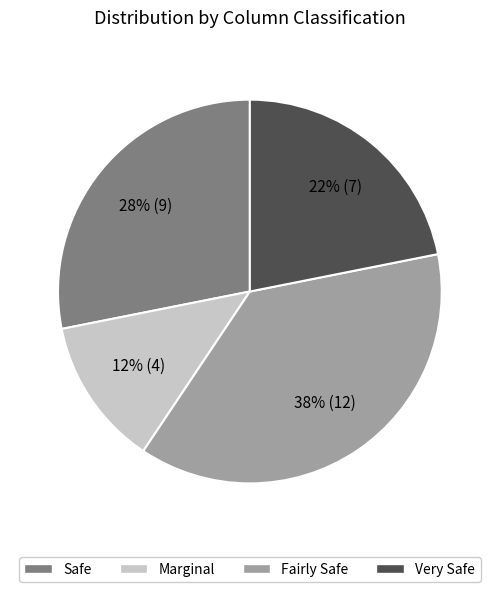

To the nearest percent, what portion does Very Safe represent?

22%